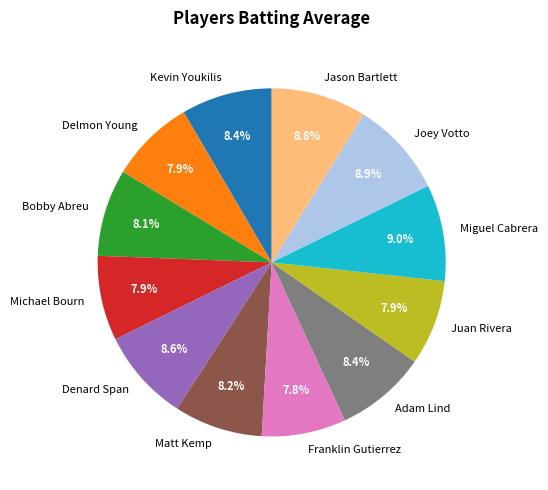

To the nearest percent, what is the difference between the largest and smallest slice percentages?

1%